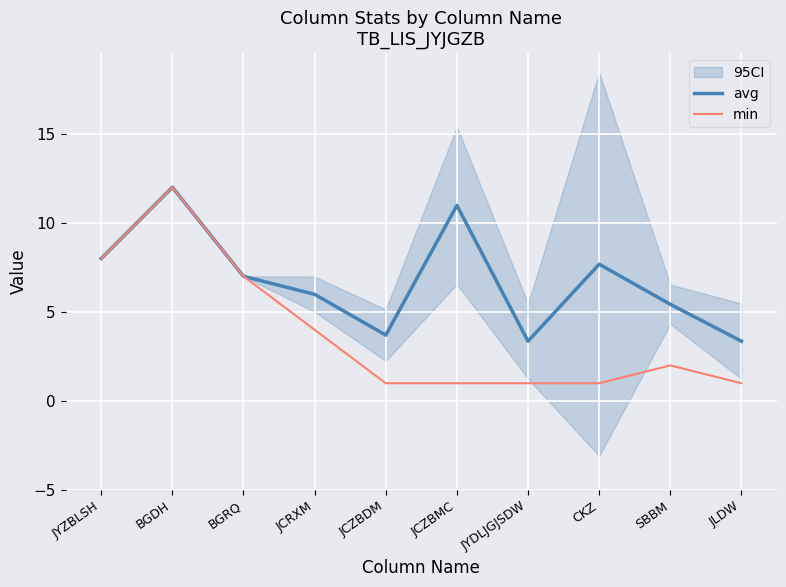

How many interior local valleys does the avg series have?

2